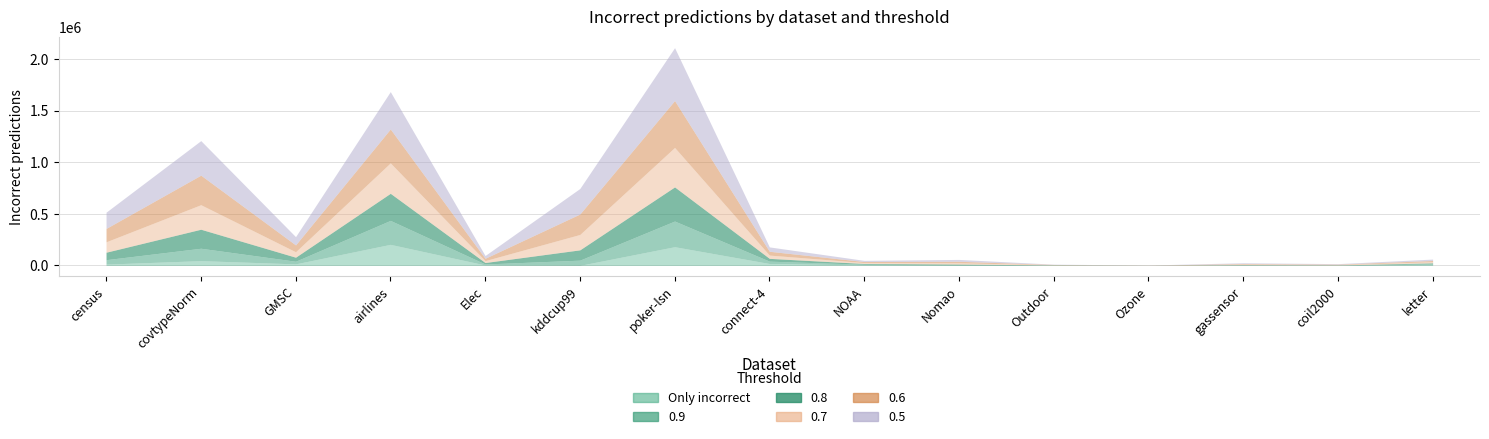

Rank the series at Nomao from lowest to highest value.

Only incorrect, 0.9, 0.8, 0.7, 0.6, 0.5